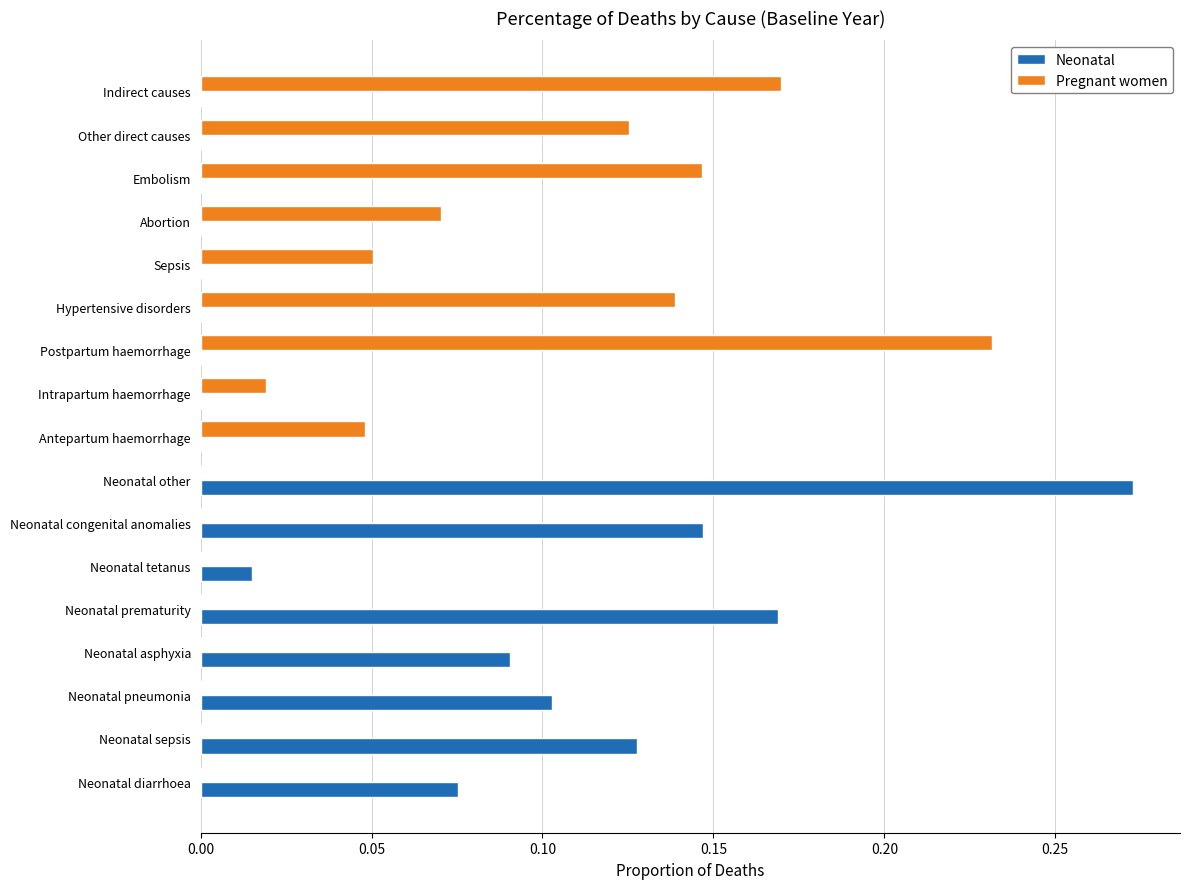

Which series changed the most between Neonatal prematurity and Sepsis?

Neonatal